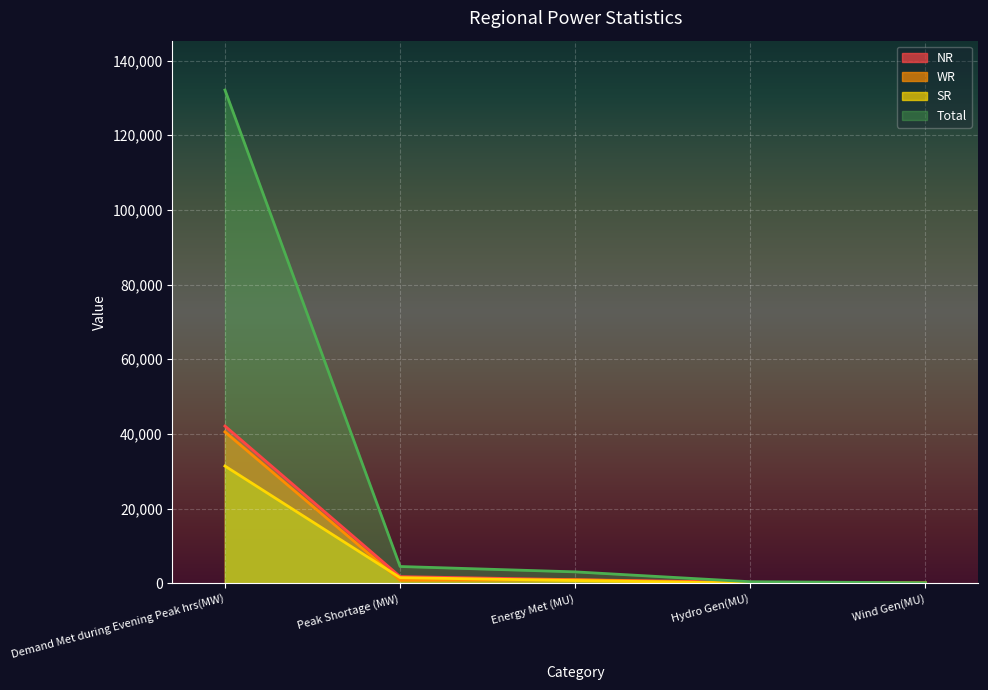

What is the smallest value displayed?

15